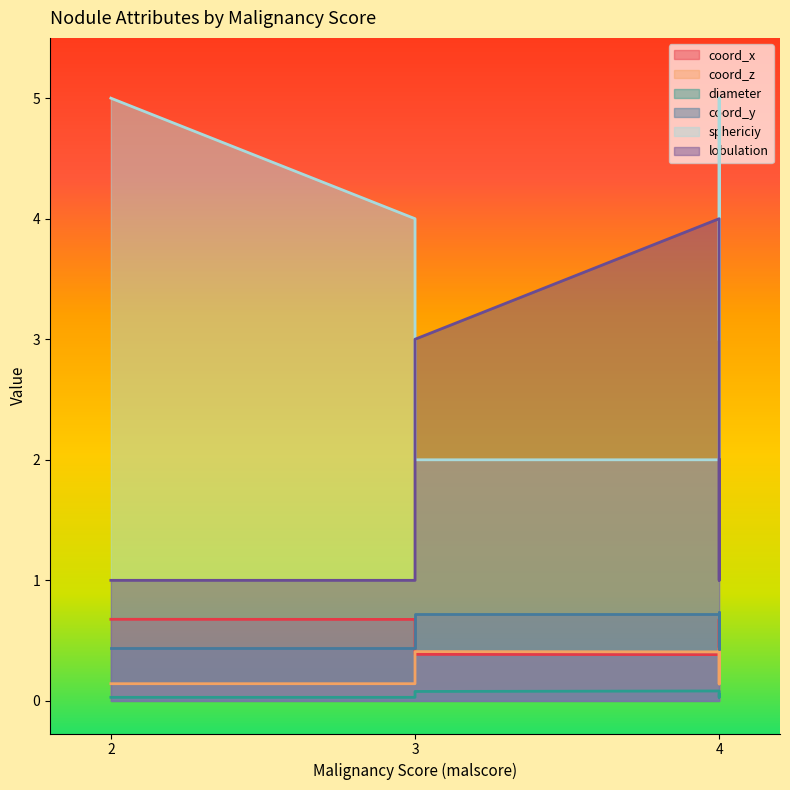

Between 3 and 3, which series saw the biggest shift?

sphericiy